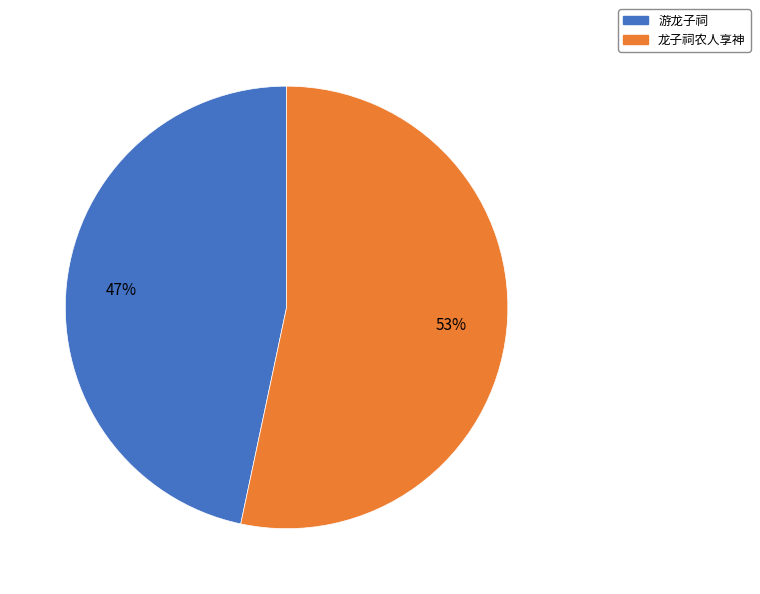

Approximately how many times larger is the value at 游龙子祠 compared to 龙子祠农人享神?

0.9